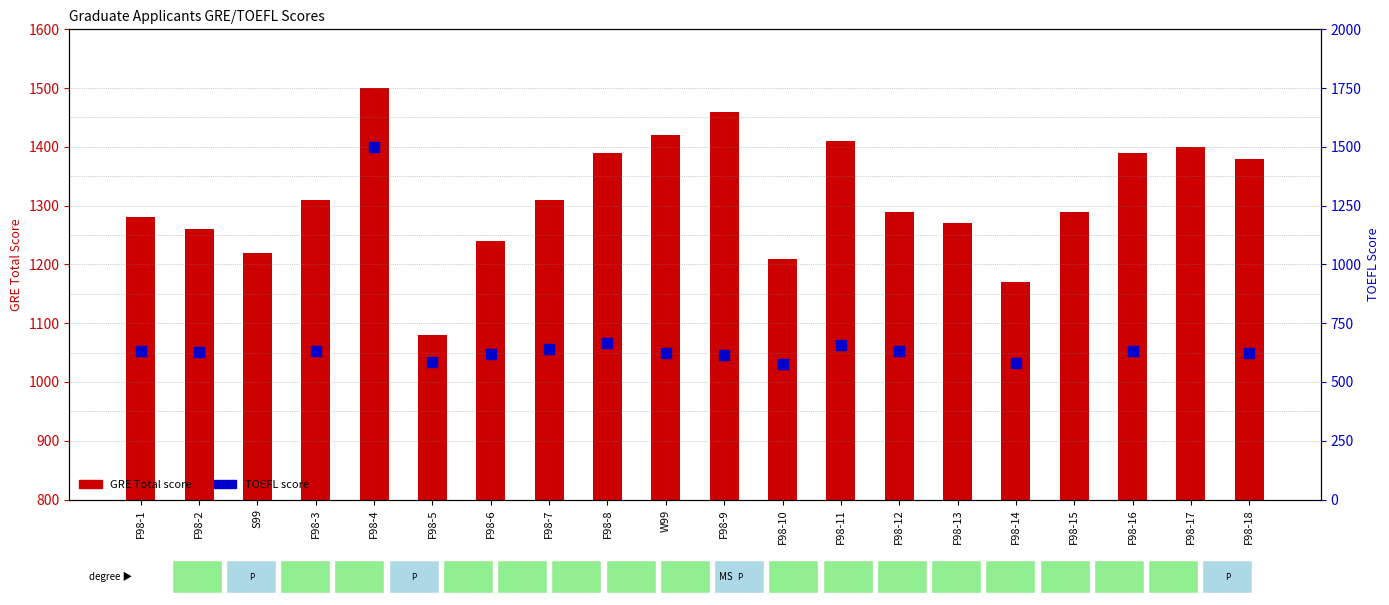

At which category is the sum across all series the highest?

F98-4